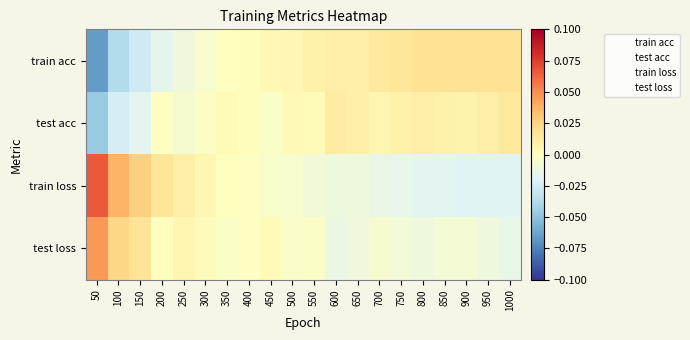

At which category is the sum across all series the highest?

900